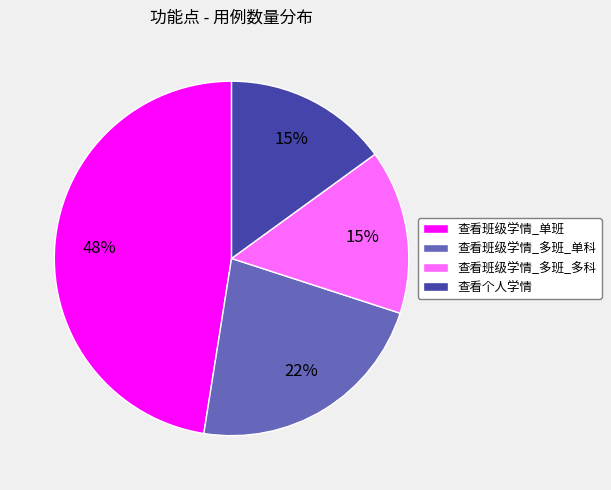

To the nearest percent, what is the average slice percentage?

25%